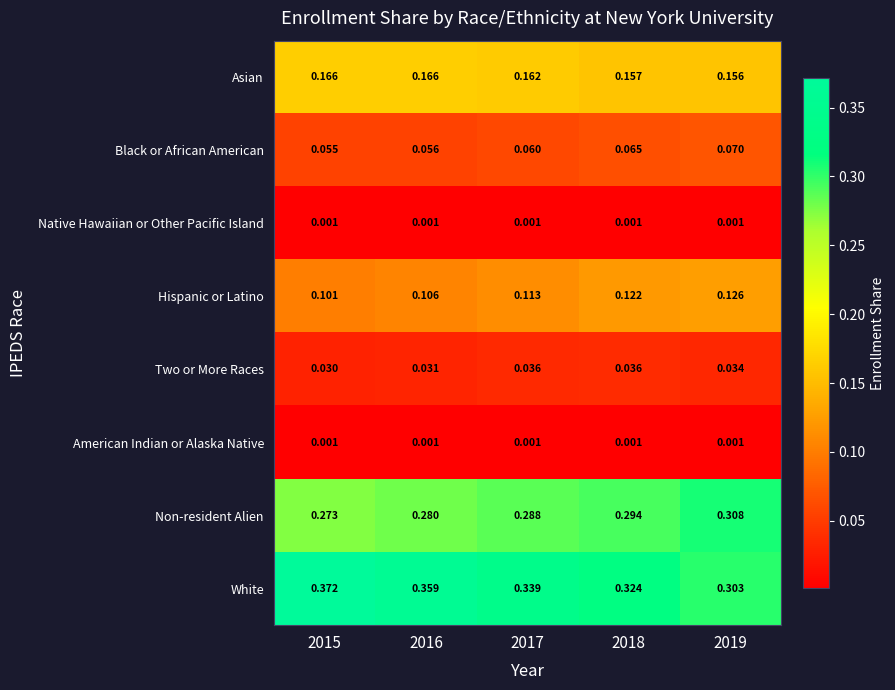

Which series has the widest spread of values?

White